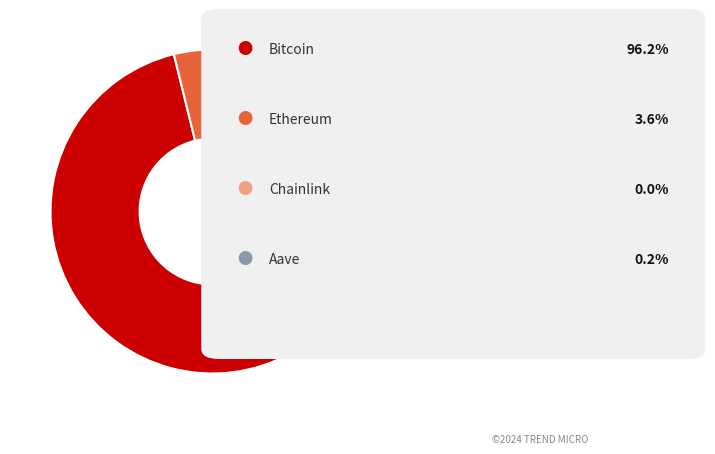

Is there any slice that represents more than half of the pie?

Yes